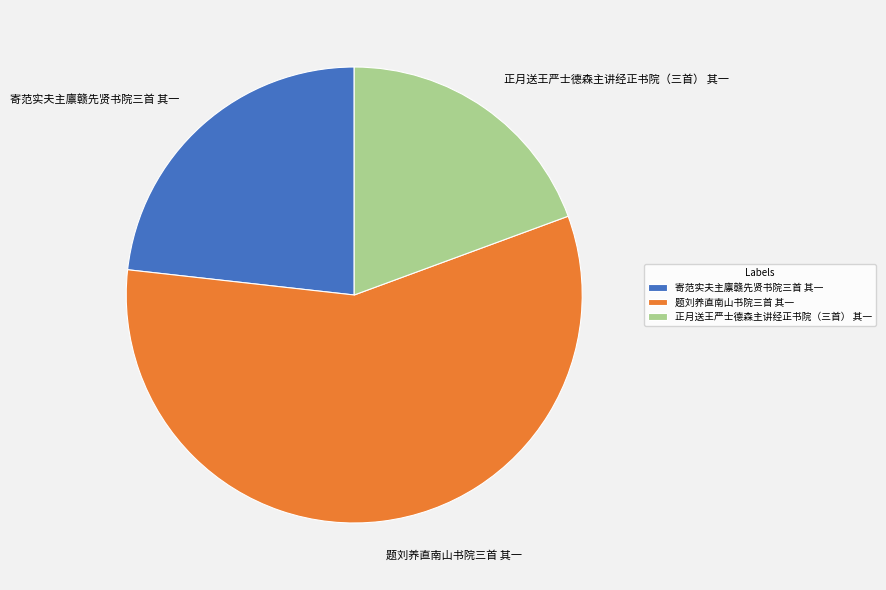

Combined, do 寄范实夫主廪赣先贤书院三首 其一 and 正月送王严士德森主讲经正书院（三首） 其一 account for over 50%?

No